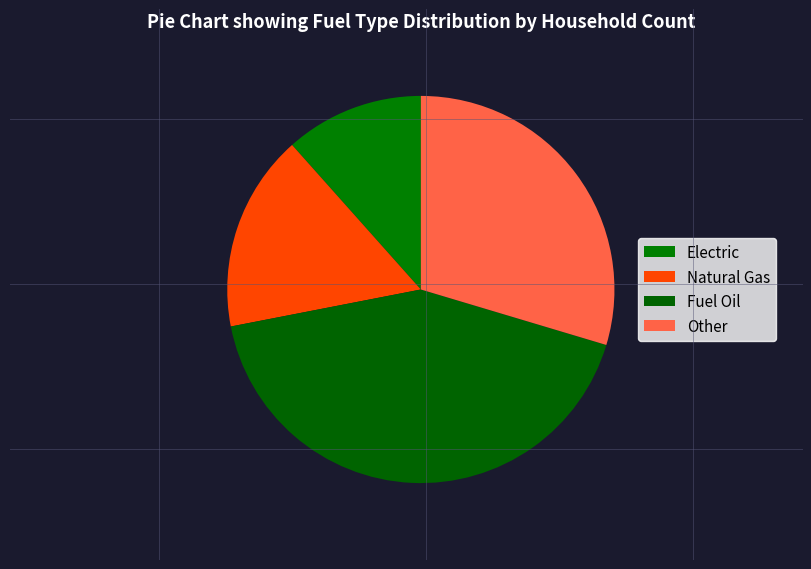

Is Fuel Oil the majority of the pie?

No